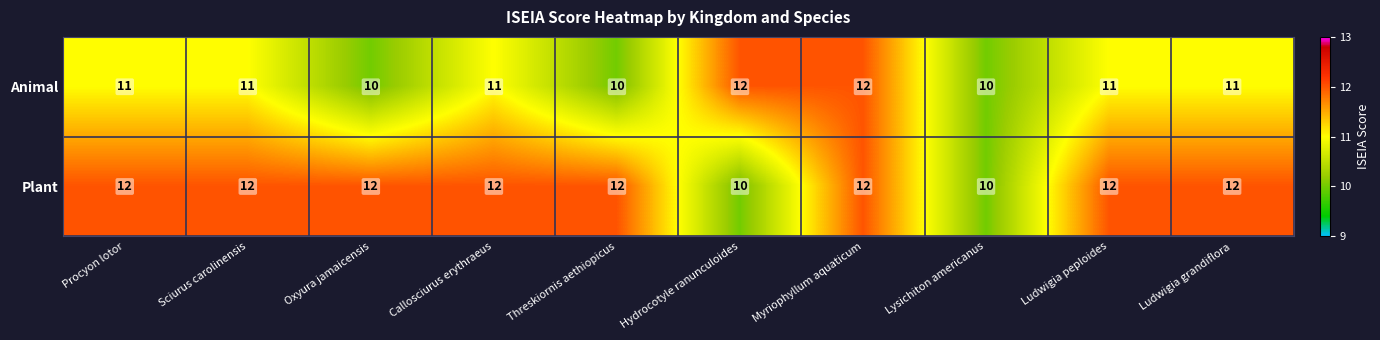

What is the highest value of the Animal series?

12